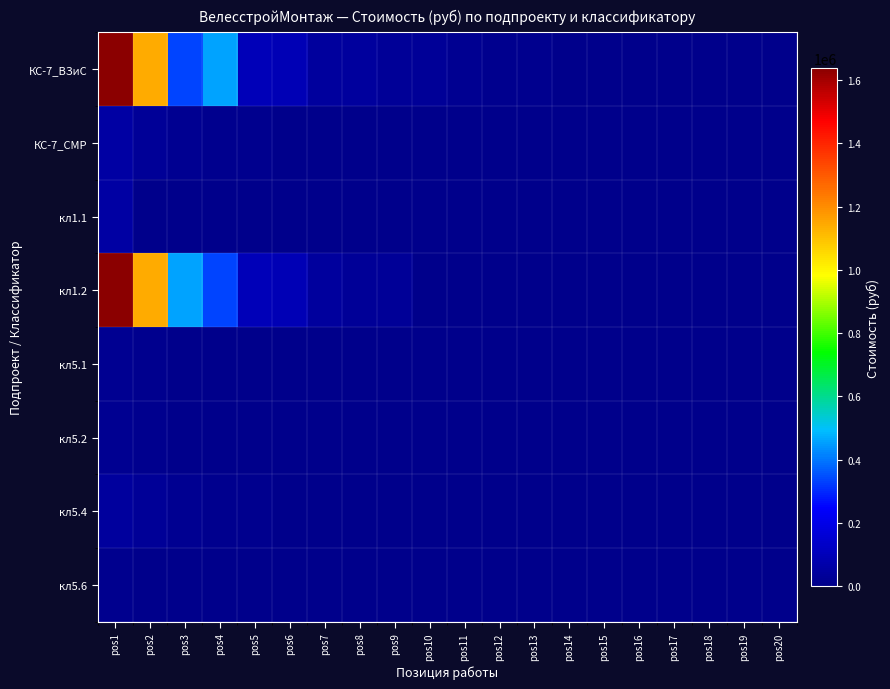

Reading right to left, extract all data points from this chart.

КС-7_ВЗиС: pos20=1146.7	pos19=1448.0	pos18=1448.0	pos17=1448.0	pos16=2172.1	pos15=2976.4	pos14=5068.1	pos13=7240.2	pos12=10136.3	pos11=14480.4	pos10=28236.8	pos9=28960.8	pos8=40545.1	pos7=43441.2	pos6=89778.5	pos5=100638.8	pos4=458672.0	pos3=338841.4	pos2=1143958.5	pos1=1638135.7
КС-7_СМР: pos20=0.0	pos19=0.0	pos18=0.0	pos17=0.0	pos16=0.0	pos15=0.0	pos14=0.0	pos13=0.0	pos12=0.0	pos11=0.0	pos10=0.0	pos9=0.0	pos8=0.3	pos7=0.0	pos6=4344.1	pos5=7240.2	pos4=7240.2	pos3=13032.4	pos2=28960.8	pos1=53894.0
кл1.1: pos20=0.0	pos19=0.0	pos18=0.0	pos17=0.0	pos16=0.0	pos15=0.0	pos14=0.0	pos13=0.0	pos12=0.0	pos11=0.0	pos10=0.0	pos9=0.0	pos8=0.0	pos7=0.0	pos6=0.0	pos5=0.0	pos4=0.0	pos3=0.0	pos2=0.0	pos1=53894.0
кл1.2: pos20=0.0	pos19=0.0	pos18=0.0	pos17=0.0	pos16=0.0	pos15=0.0	pos14=0.0	pos13=0.0	pos12=0.0	pos11=0.0	pos10=0.0	pos9=28960.8	pos8=28960.8	pos7=43441.2	pos6=89778.5	pos5=100638.8	pos4=338841.4	pos3=458672.0	pos2=1143958.5	pos1=1638135.7
кл5.1: pos20=0.0	pos19=0.0	pos18=0.0	pos17=0.0	pos16=0.0	pos15=0.0	pos14=0.0	pos13=0.0	pos12=0.0	pos11=0.0	pos10=0.0	pos9=0.0	pos8=0.0	pos7=0.0	pos6=0.0	pos5=0.0	pos4=0.0	pos3=5068.1	pos2=10136.3	pos1=14480.4
кл5.2: pos20=0.0	pos19=0.0	pos18=0.0	pos17=0.0	pos16=0.0	pos15=0.0	pos14=0.0	pos13=0.0	pos12=0.0	pos11=0.0	pos10=0.0	pos9=0.0	pos8=0.0	pos7=0.0	pos6=0.0	pos5=0.0	pos4=0.0	pos3=4344.1	pos2=7240.2	pos1=13032.4
кл5.4: pos20=0.0	pos19=0.0	pos18=0.0	pos17=0.0	pos16=0.0	pos15=0.0	pos14=0.0	pos13=724.0	pos12=1146.7	pos11=1448.0	pos10=1448.0	pos9=1448.0	pos8=2172.1	pos7=2896.1	pos6=2976.4	pos5=7240.2	pos4=10715.2	pos3=14480.4	pos2=28236.8	pos1=40545.1
кл5.6: pos20=0.0	pos19=0.0	pos18=0.0	pos17=0.0	pos16=0.0	pos15=0.0	pos14=0.0	pos13=0.0	pos12=0.0	pos11=0.0	pos10=0.0	pos9=0.0	pos8=0.0	pos7=0.0	pos6=0.0	pos5=0.0	pos4=0.0	pos3=0.0	pos2=0.0	pos1=7240.2